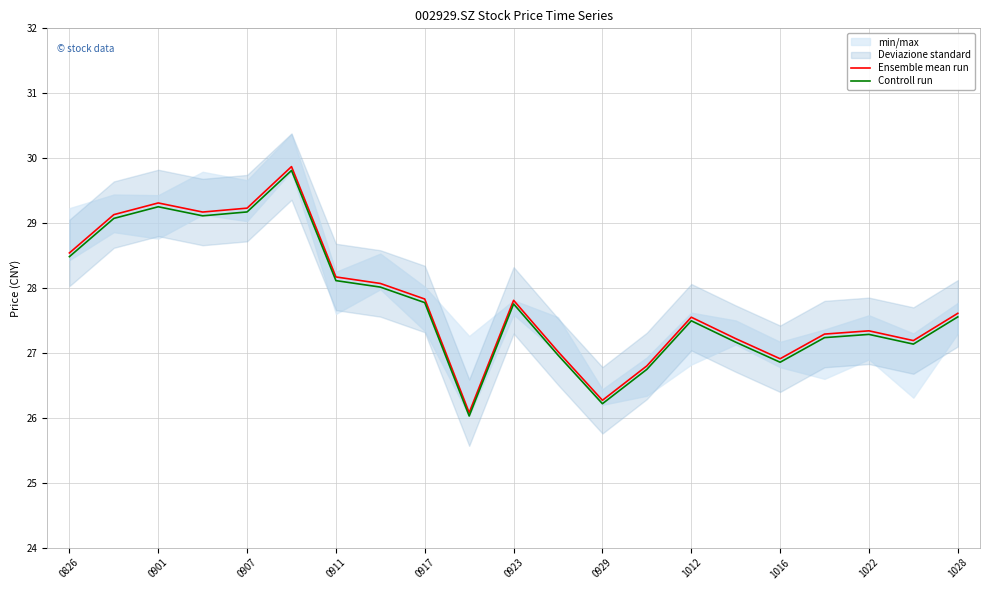

Which series has the largest range (max minus min)?

Ensemble mean run